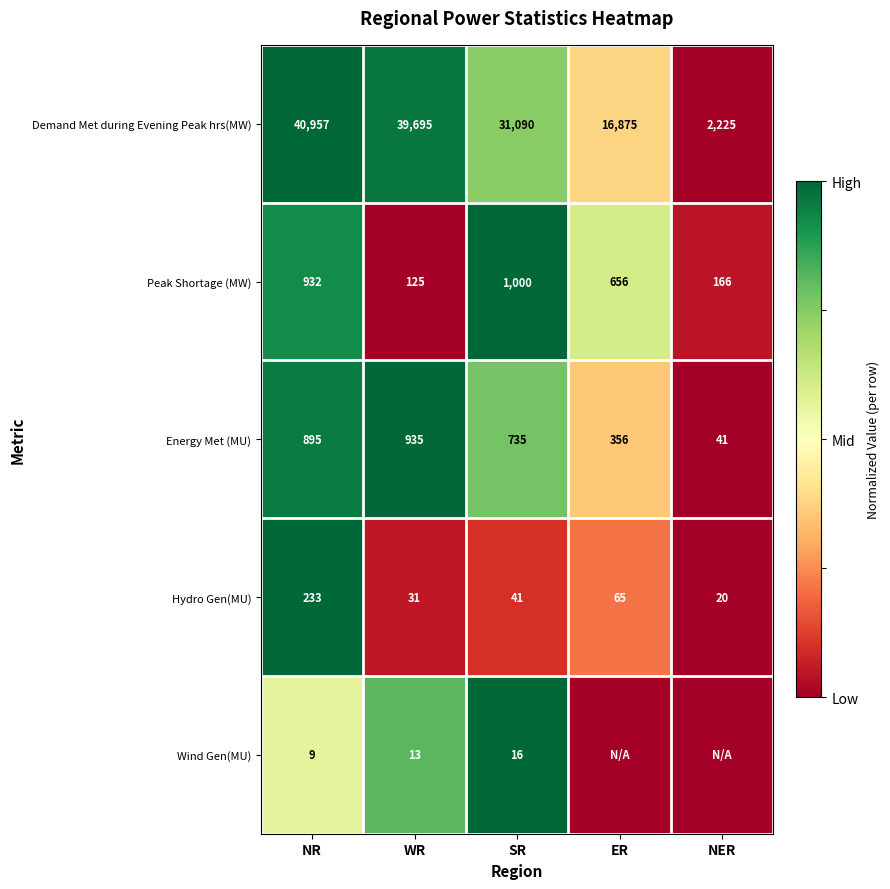

The value of Hydro Gen(MU) at WR is 16. True or false?

False